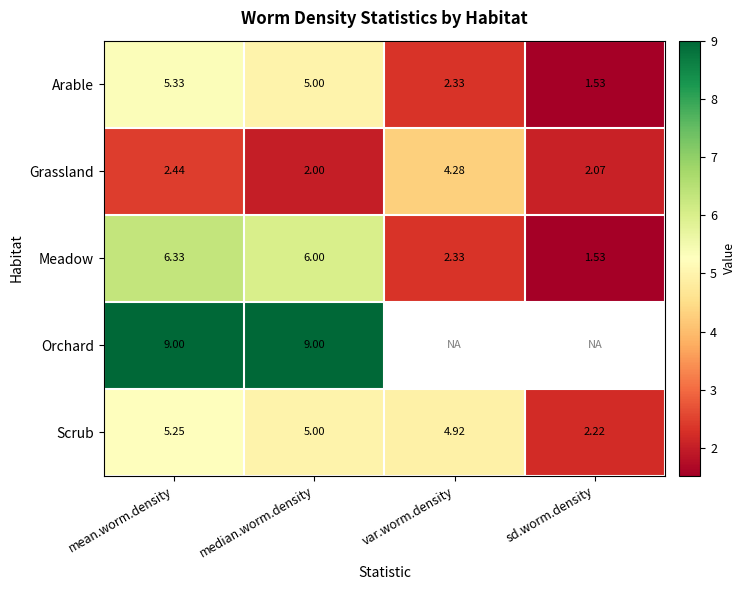

What is the approximate value of Scrub at median.worm.density?

5.0